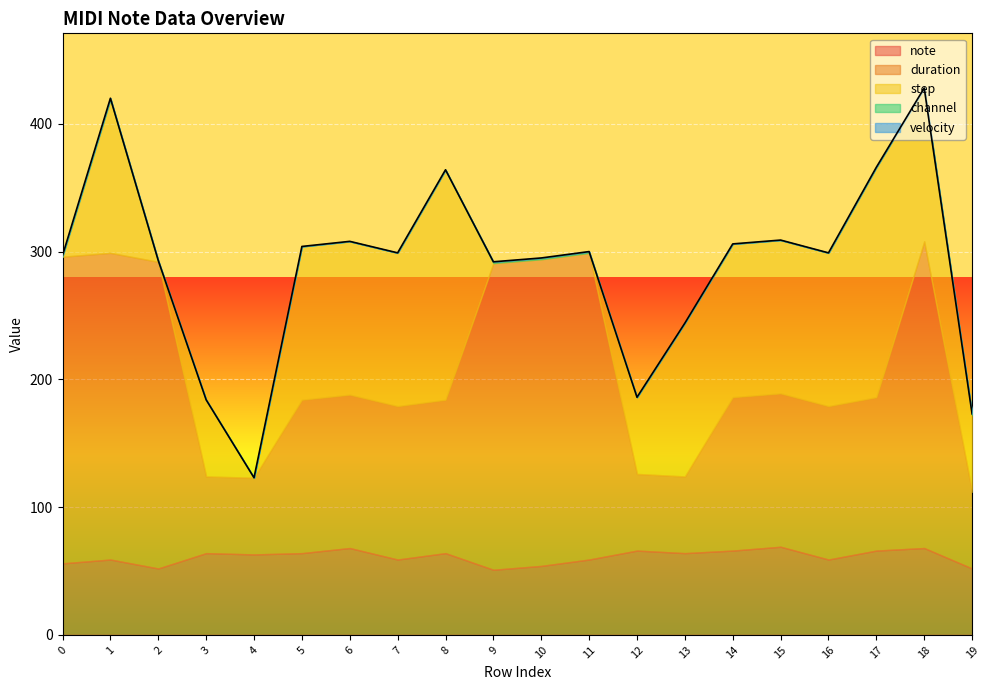

What is the total value across all series at 1?

420